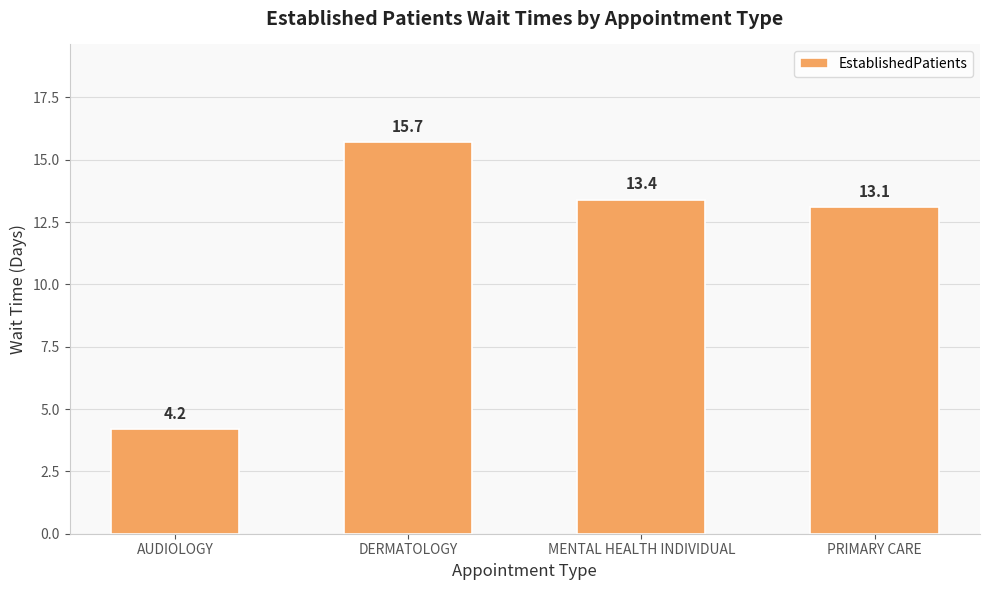

What is the approximate value at PRIMARY CARE?

13.1